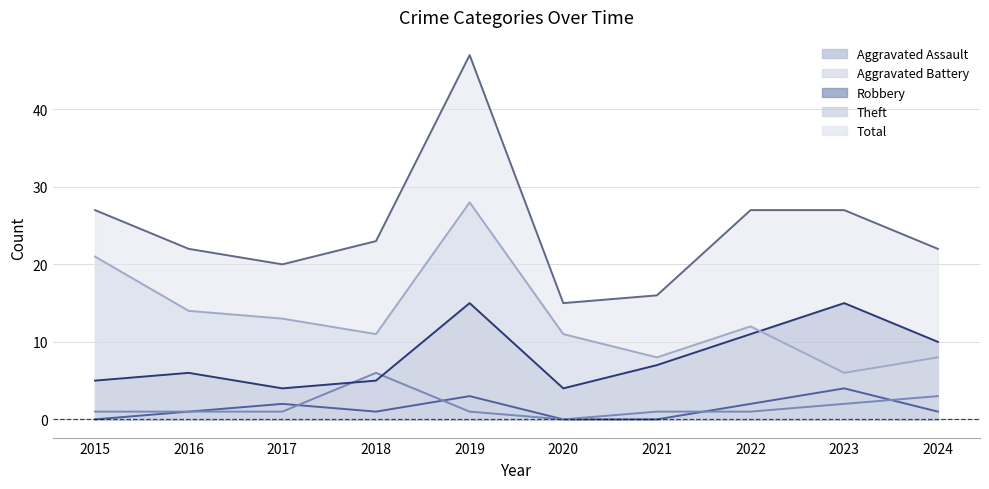

True or false: Robbery and Aggravated Assault cross at least once.

False